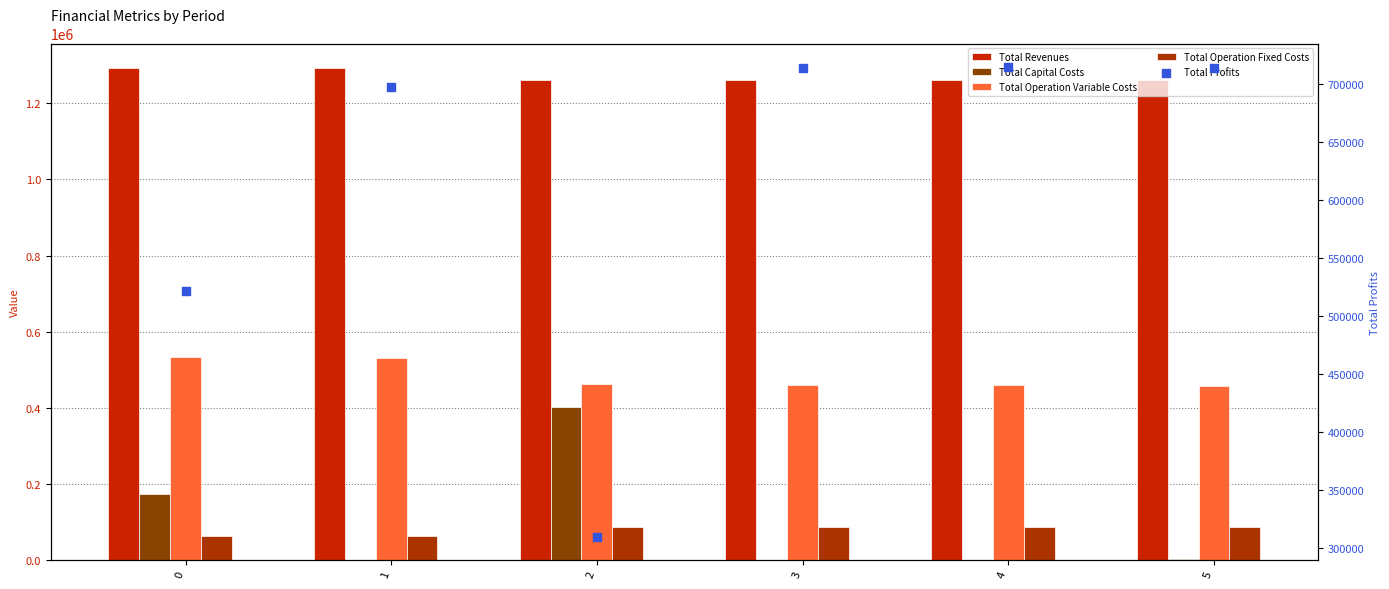

Which series reaches the maximum Y coordinate?

Total Revenues